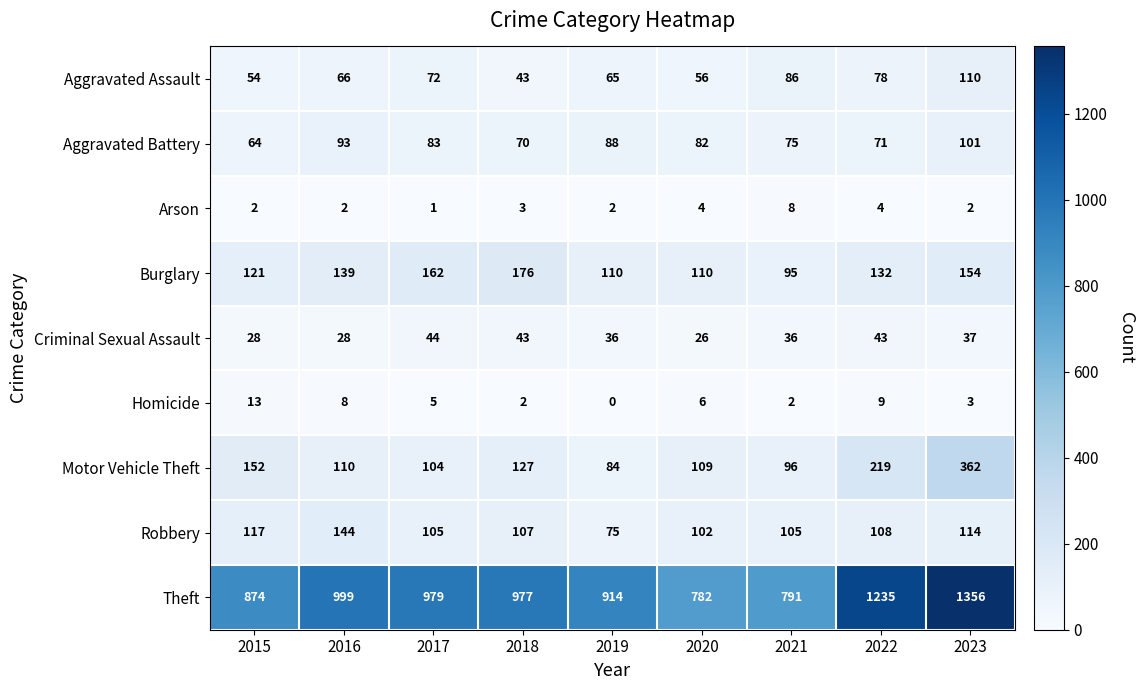

What is the difference between the highest and lowest values at 2019?

914